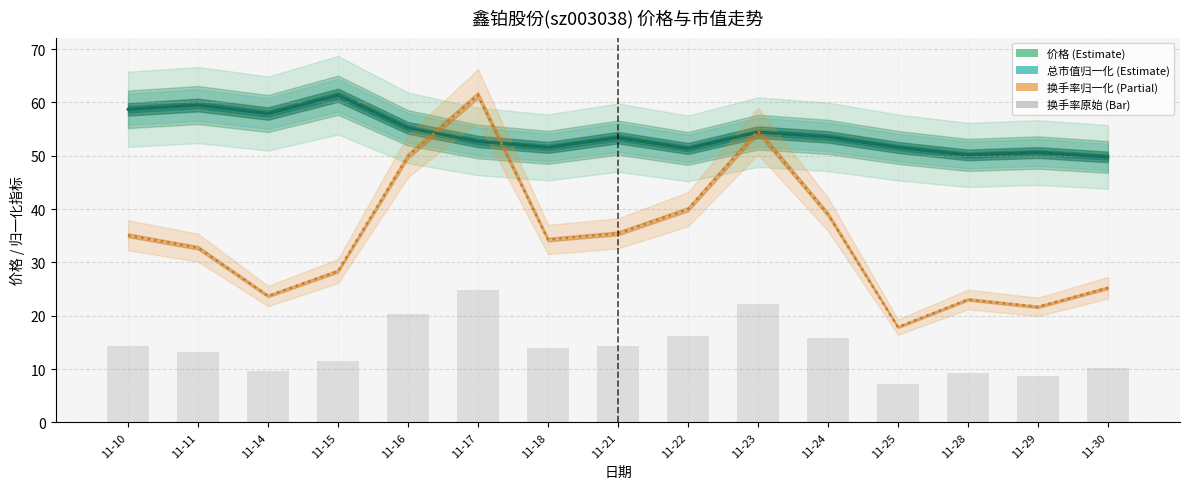

What is the minimum value shown in the chart?

17.9